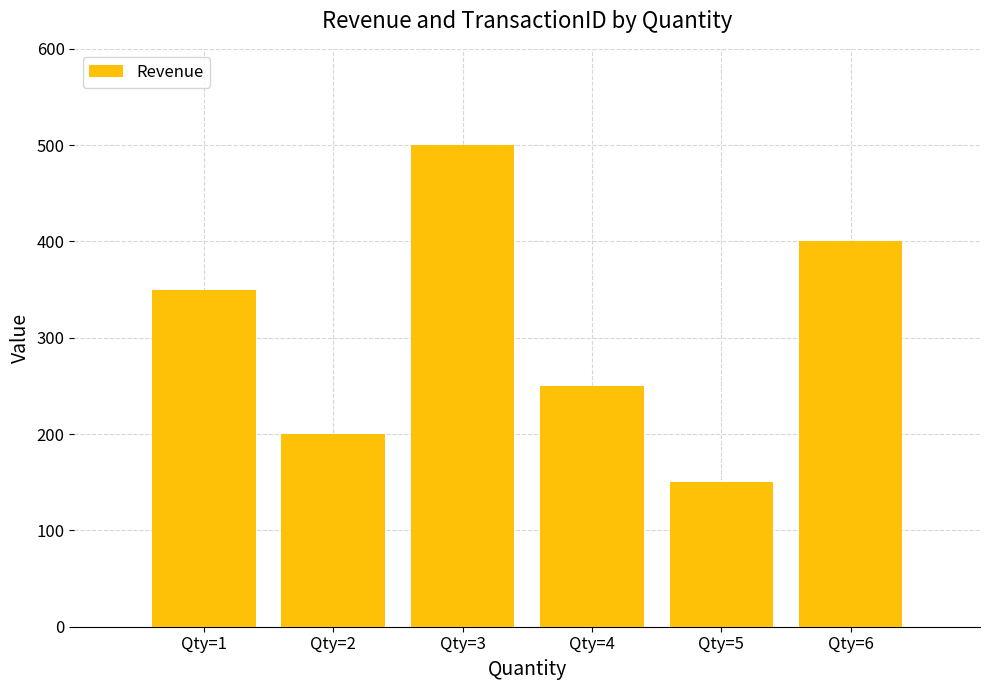

The chart shows a value of 250 at Qty=4. True or false?

True